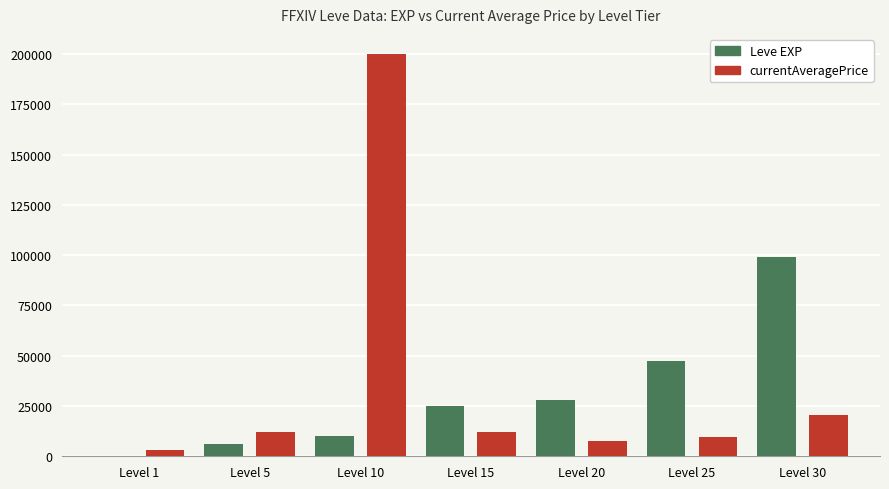

What are all the series names shown in the legend?

Leve EXP, currentAveragePrice